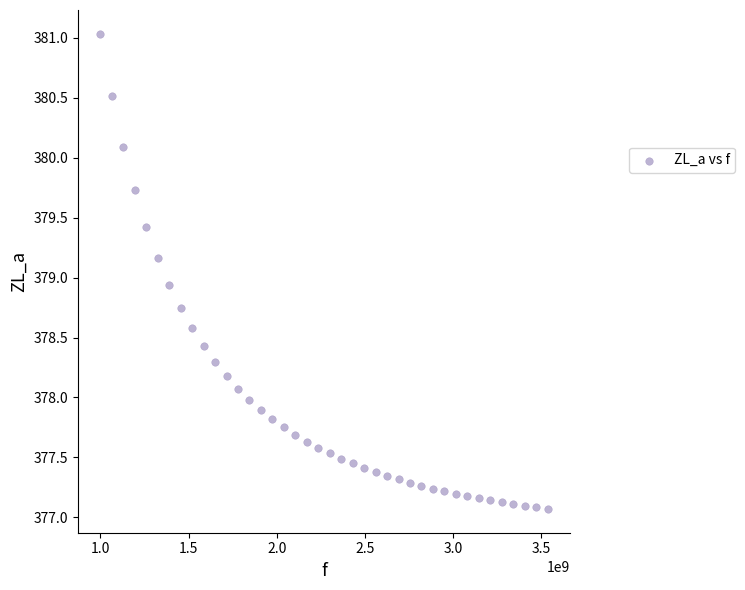

What is the range of Y values (max minus min)?

4.0